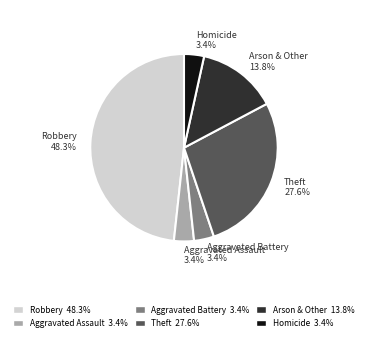

Which category has the biggest portion of the pie?

Robbery